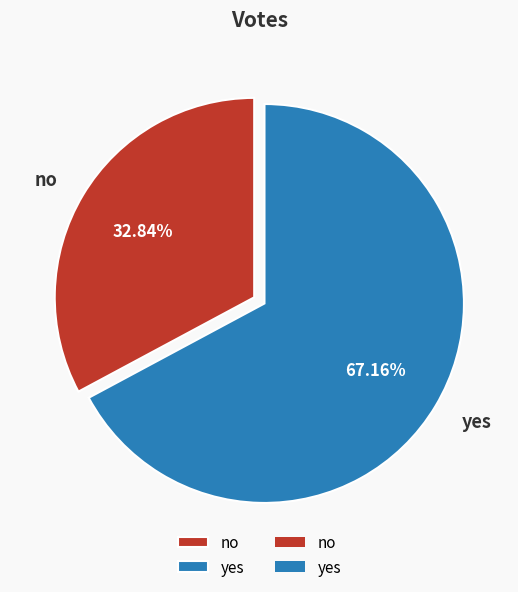

How many segments does this pie chart have?

2